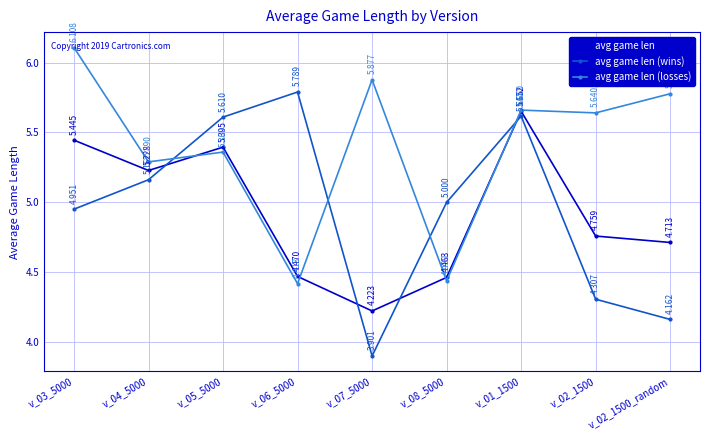

True or false: avg game len (losses) and avg game len cross at least once.

True